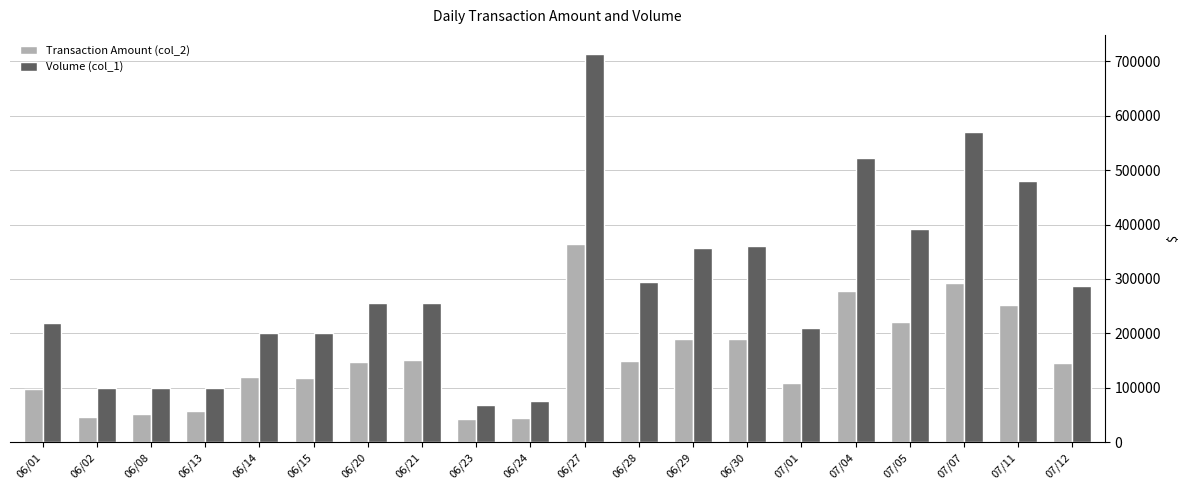

What is the minimum value shown in the chart?

43480